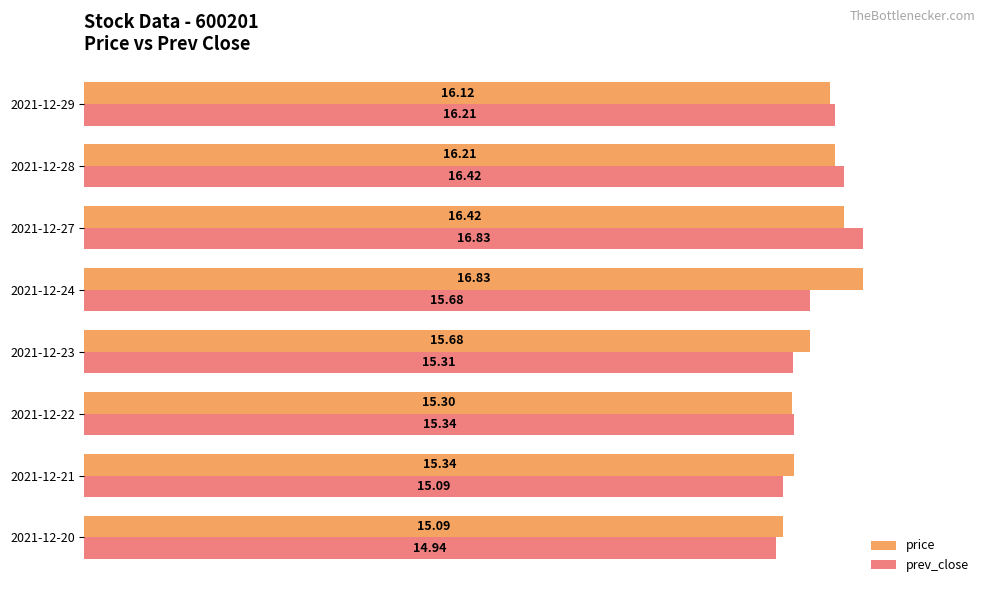

What is the total value across all series at 2021-12-23?

31.0